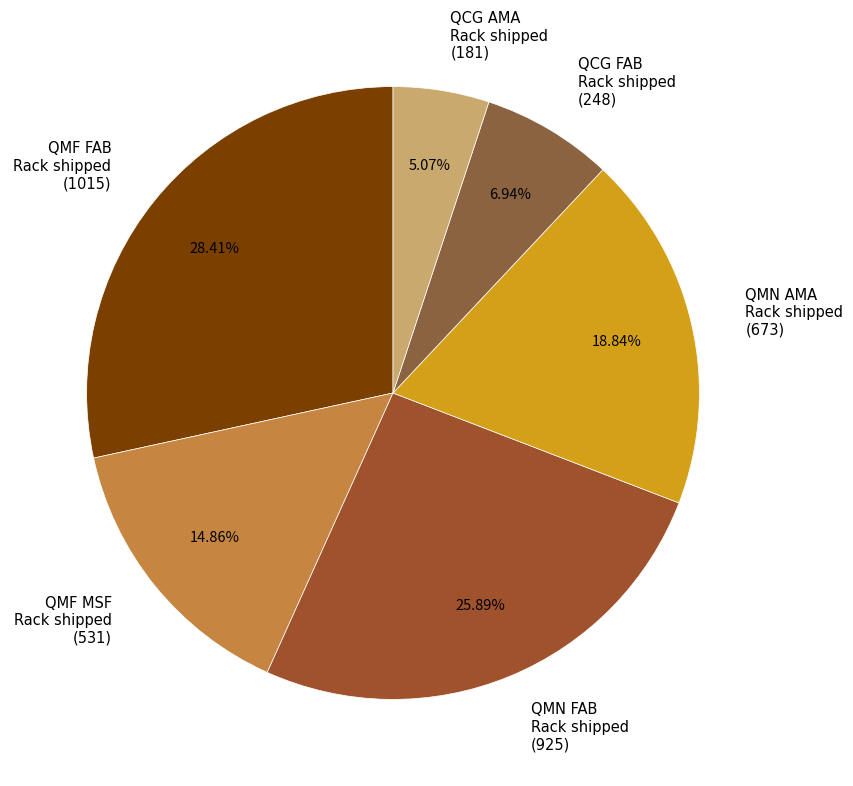

Is the sum of QMN FAB Rack shipped and QCG FAB Rack shipped greater than half?

No